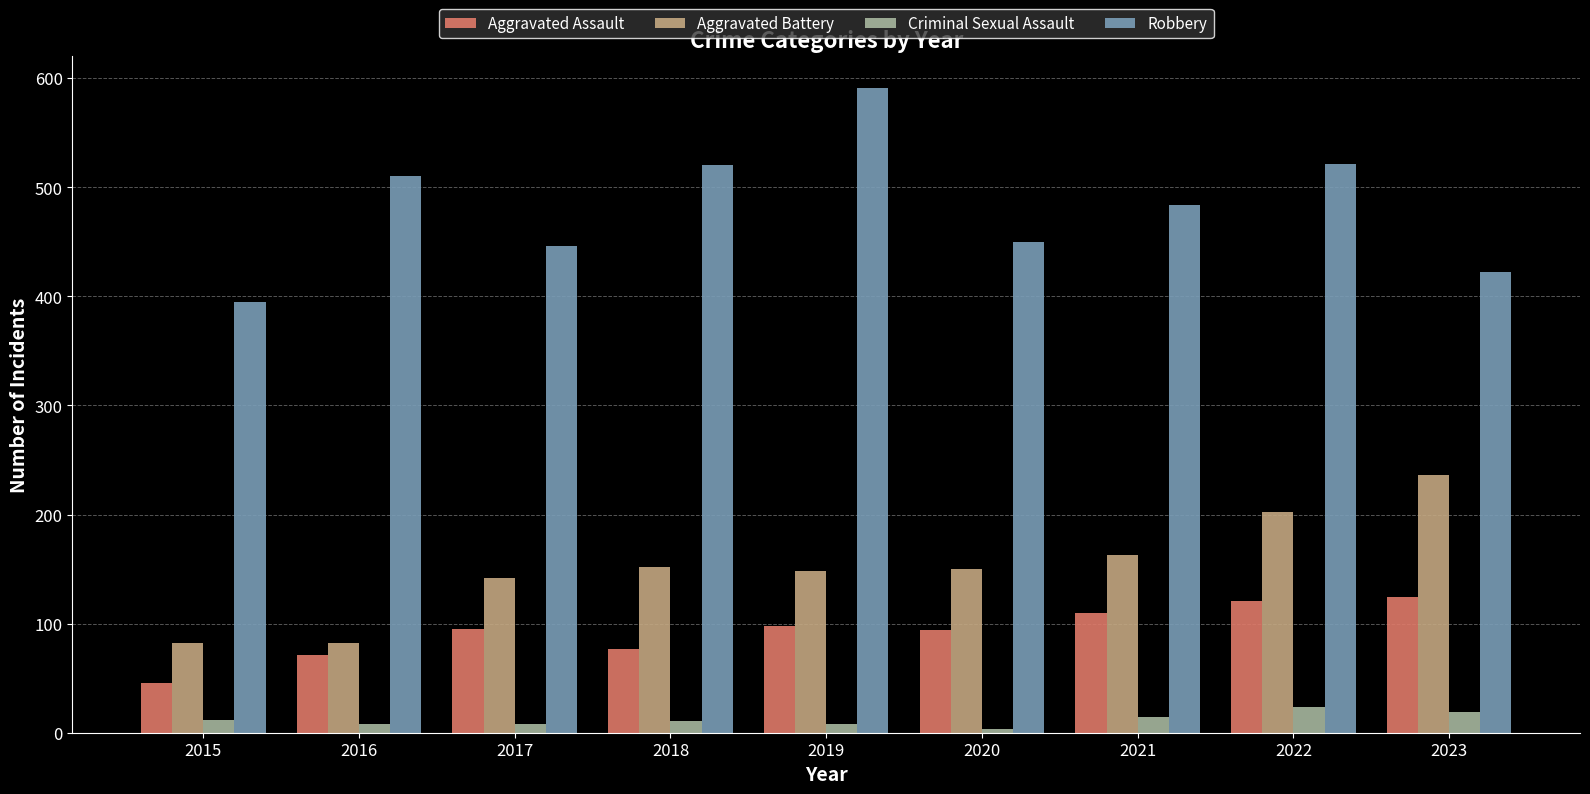

What is the sum of all Criminal Sexual Assault values?

107